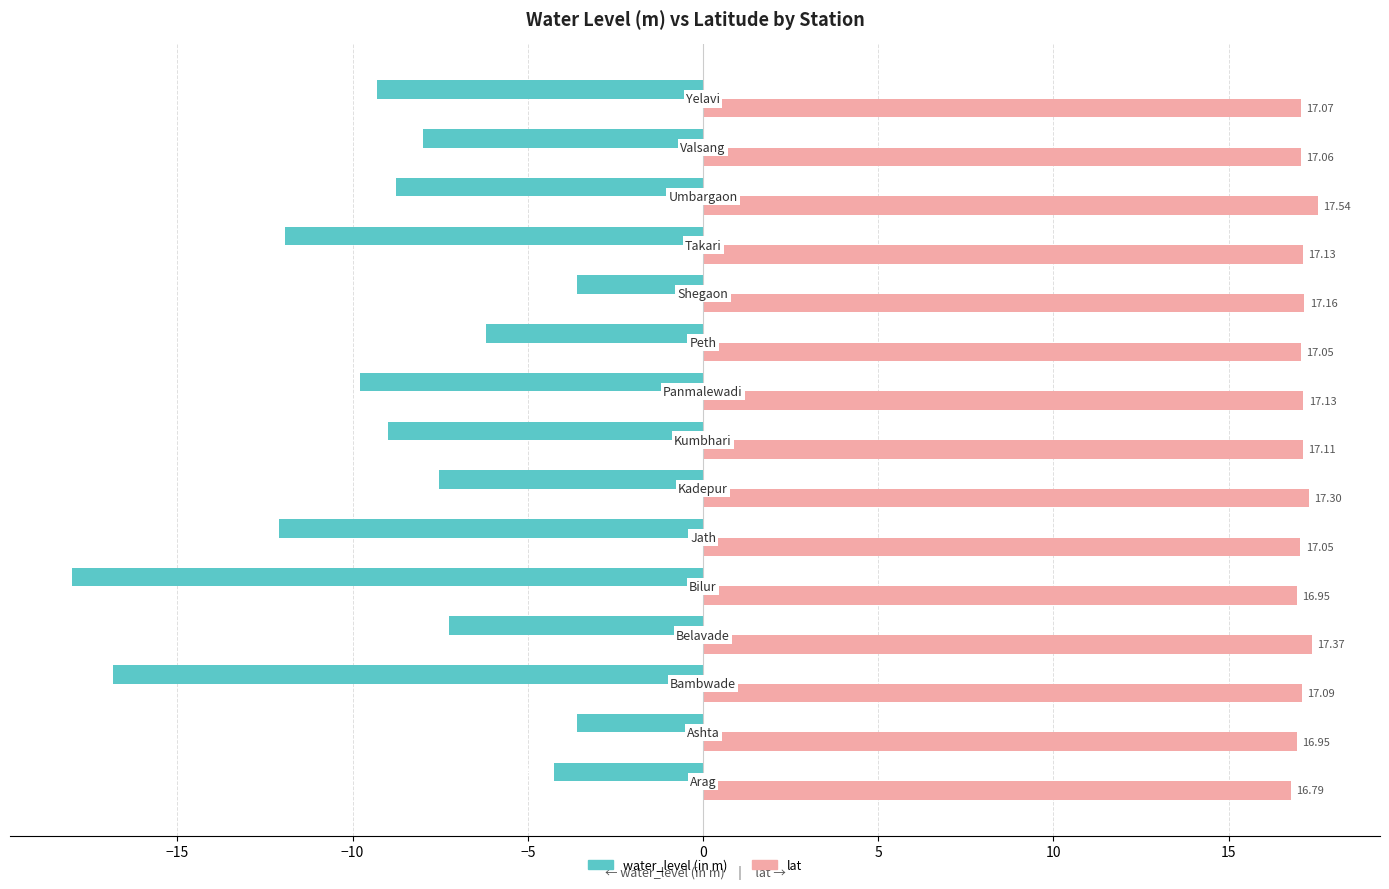

At how many categories does at least one series exceed 12?

15